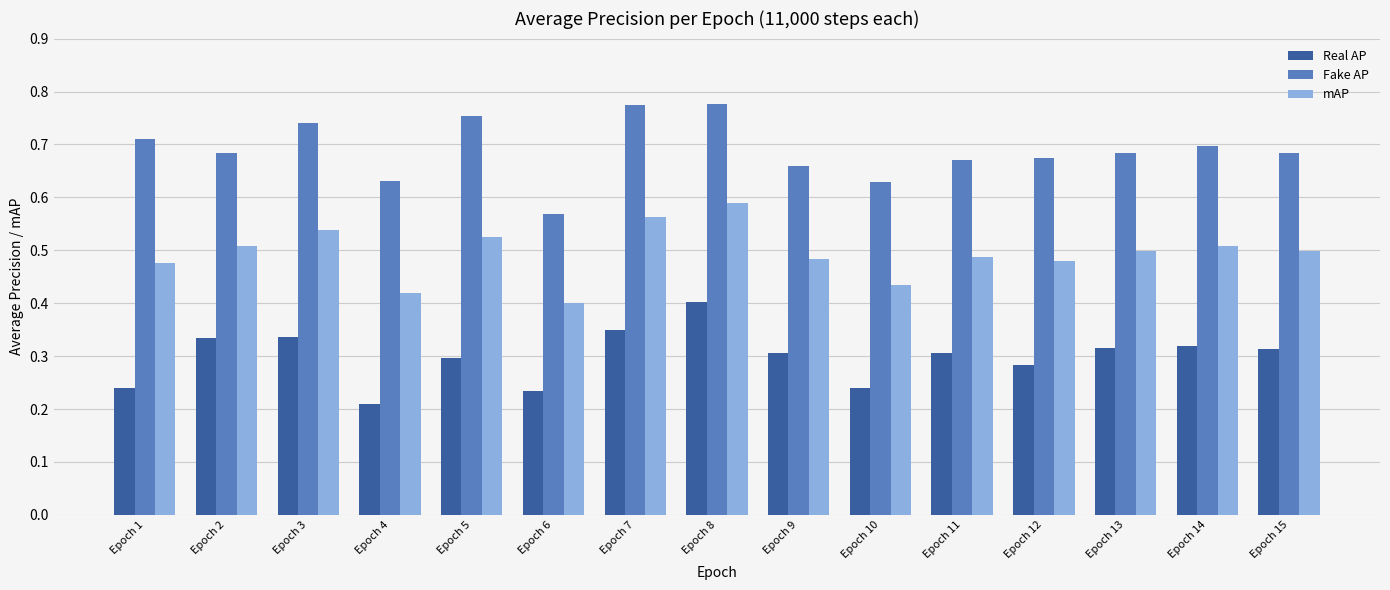

Are the bars horizontal?

No